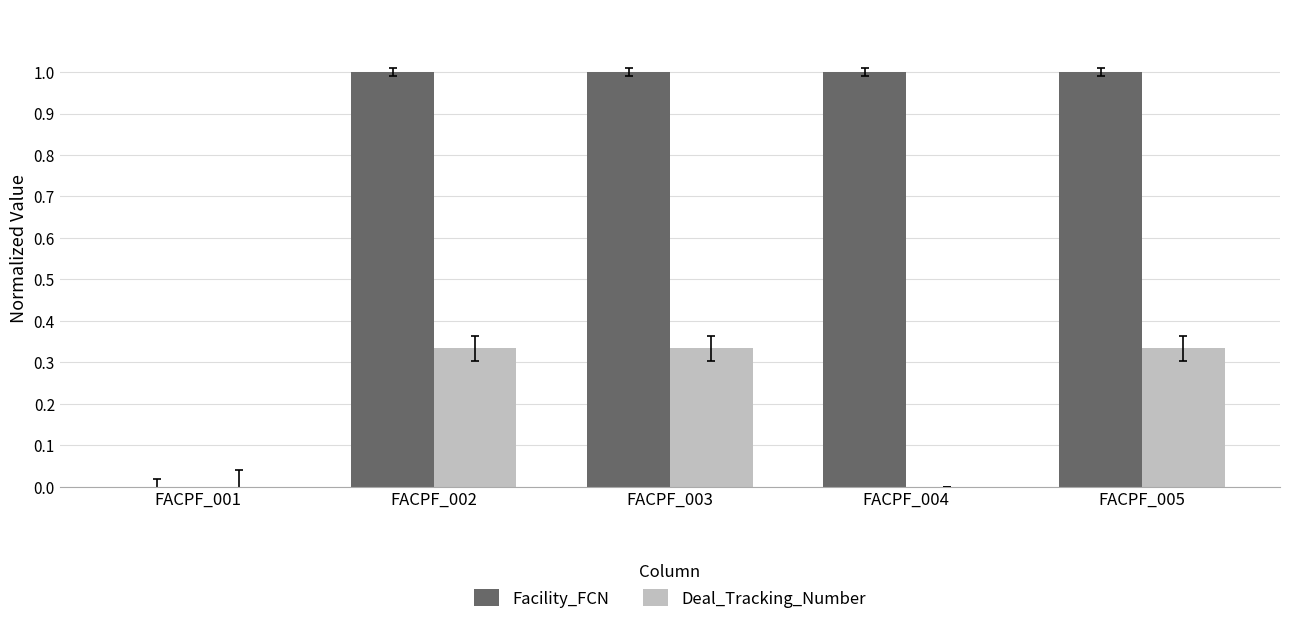

The Deal_Tracking_Number series shows 0.0 at FACPF_004. True or false?

True